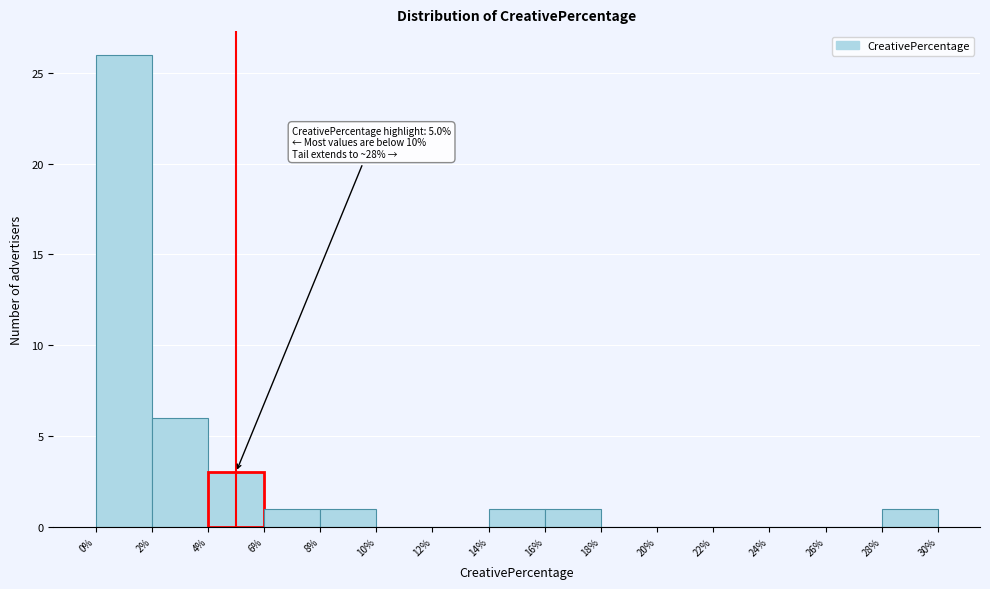

Which range on the x-axis has the tallest bar?

0% to 2%